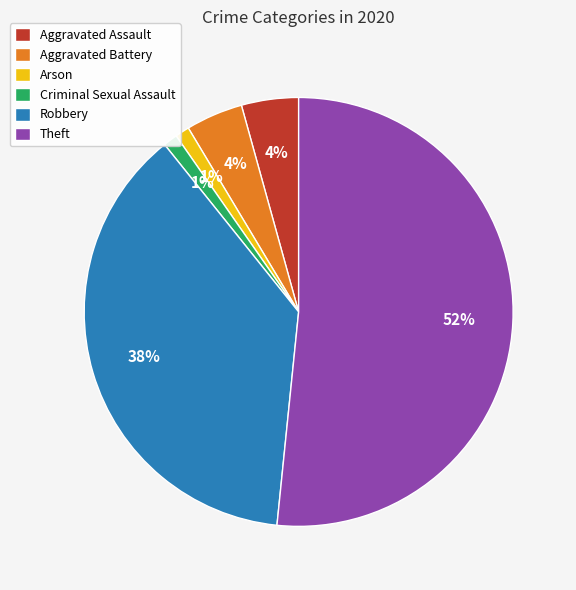

Which slice is the largest?

Theft